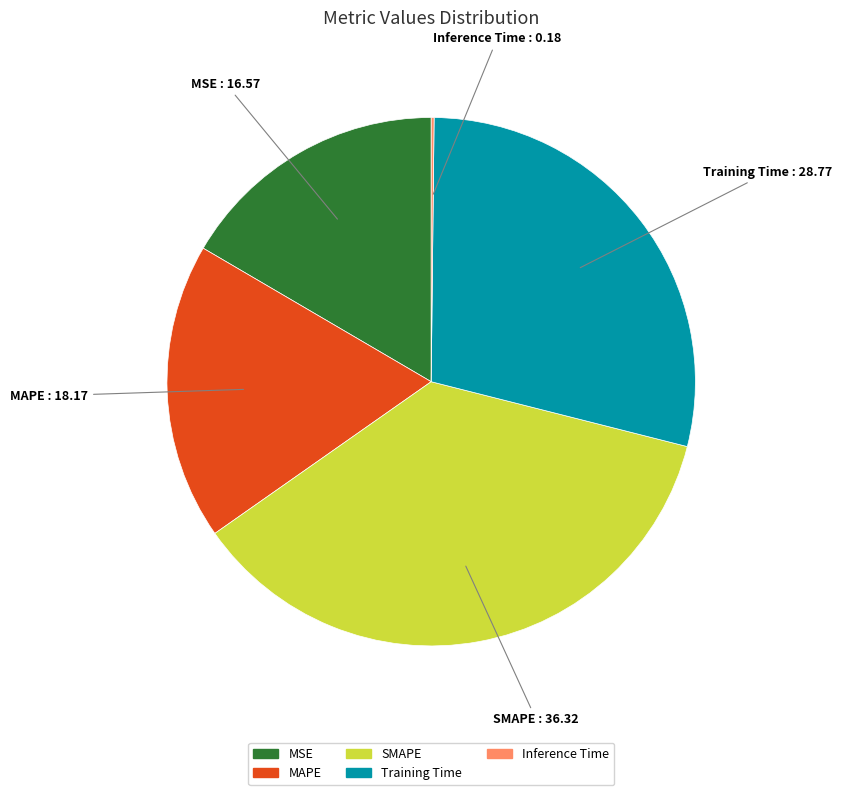

Does any single category account for the majority?

No